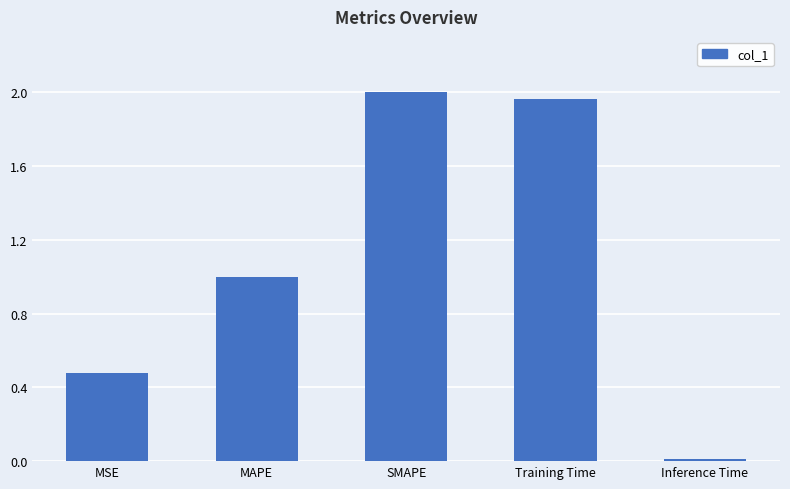

List the labels in order of value, largest first.

SMAPE, Training Time, MAPE, MSE, Inference Time